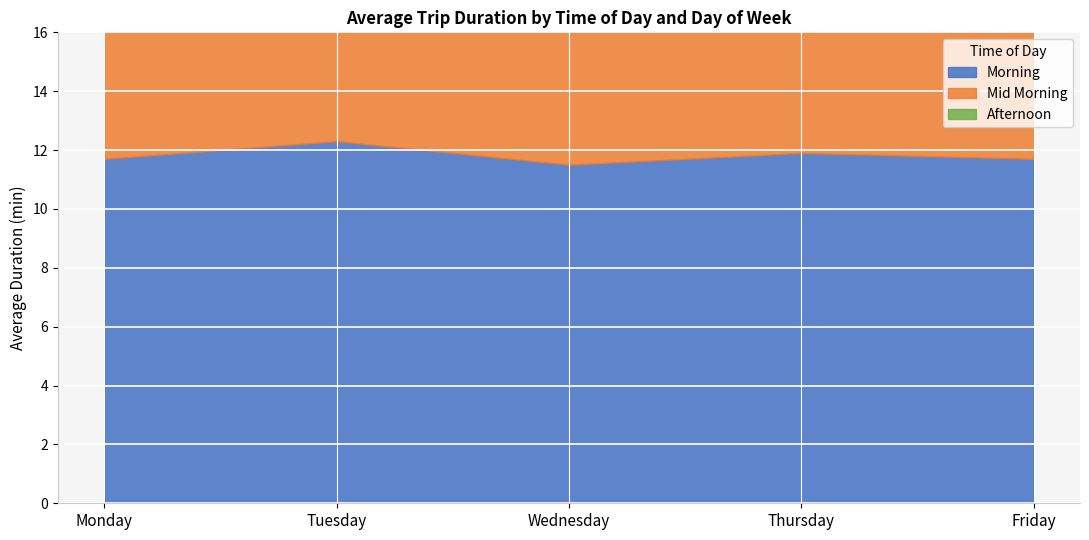

At how many categories does at least one series exceed 10?

5